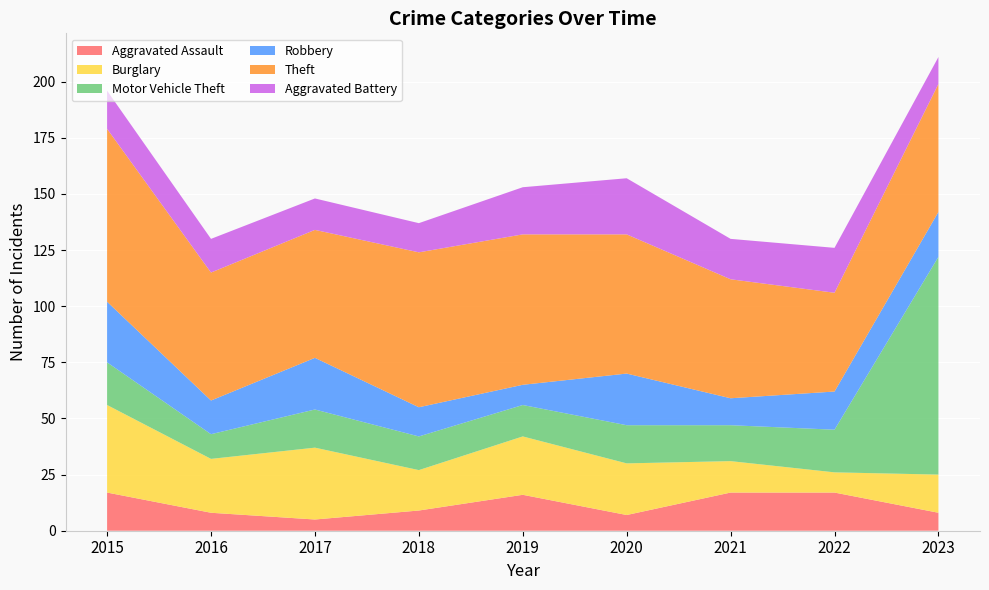

Reading right to left, transcribe all the data shown in this chart.

Aggravated Assault: 2023=8	2022=17	2021=17	2020=7	2019=16	2018=9	2017=5	2016=8	2015=17
Burglary: 2023=17	2022=9	2021=14	2020=23	2019=26	2018=18	2017=32	2016=24	2015=39
Motor Vehicle Theft: 2023=97	2022=19	2021=16	2020=17	2019=14	2018=15	2017=17	2016=11	2015=19
Robbery: 2023=20	2022=17	2021=12	2020=23	2019=9	2018=13	2017=23	2016=15	2015=27
Theft: 2023=57	2022=44	2021=53	2020=62	2019=67	2018=69	2017=57	2016=57	2015=77
Aggravated Battery: 2023=12	2022=20	2021=18	2020=25	2019=21	2018=13	2017=14	2016=15	2015=17